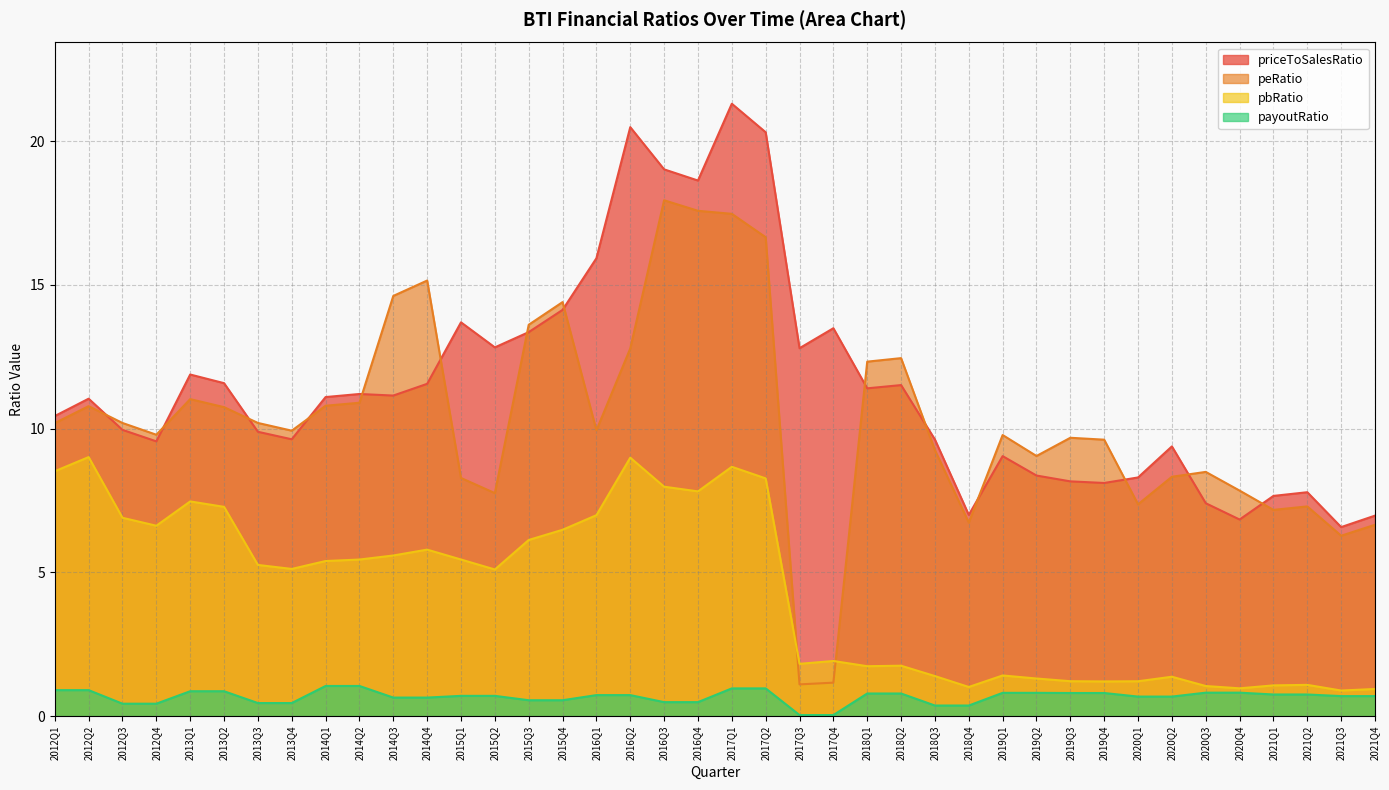

Is the value of priceToSalesRatio at 2013Q3 greater than the value of pbRatio at 2020Q3?

Yes